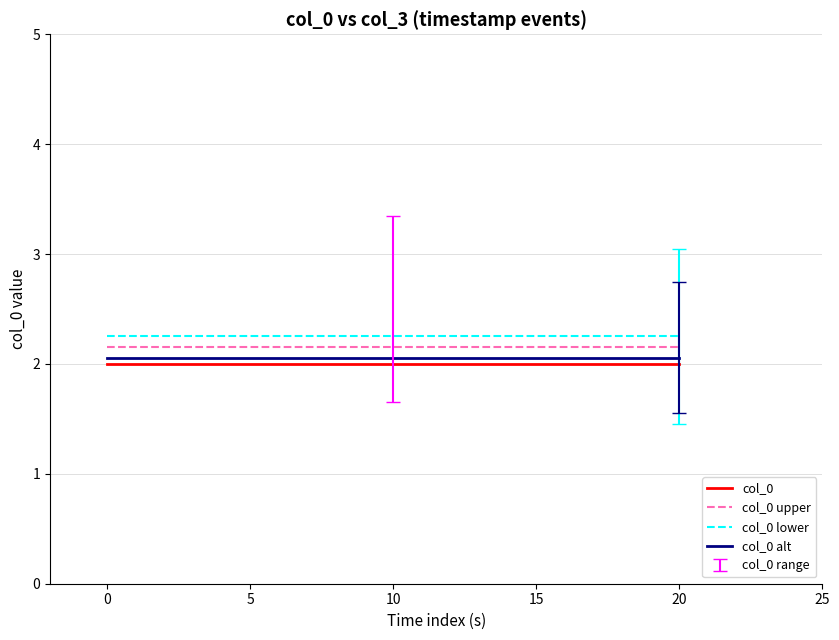

True or false: col_0 upper has a value of 3.1 at 10.

False